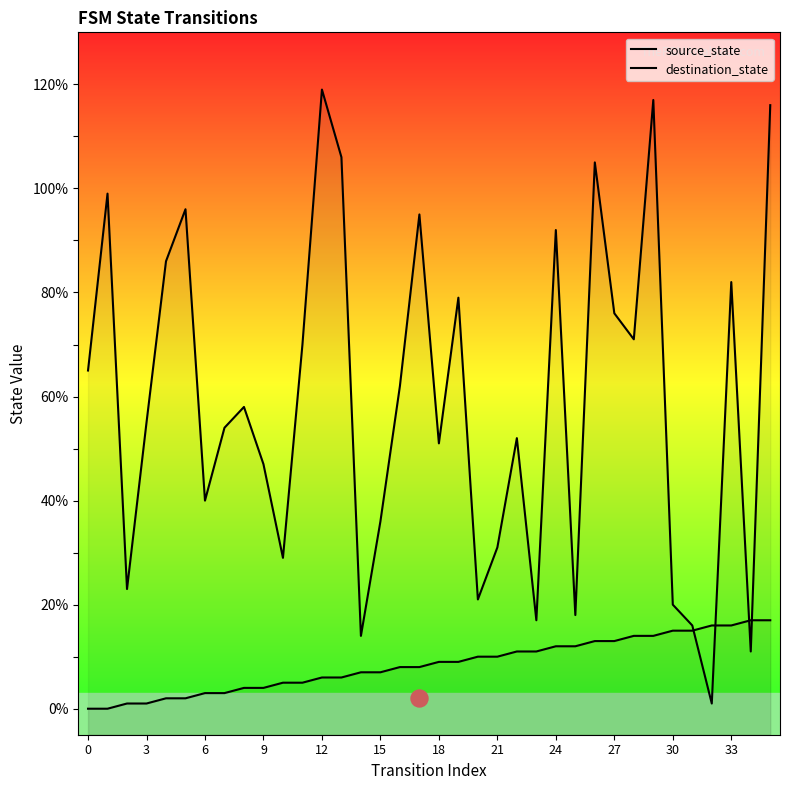

Which series contains the lowest Y value?

source_state